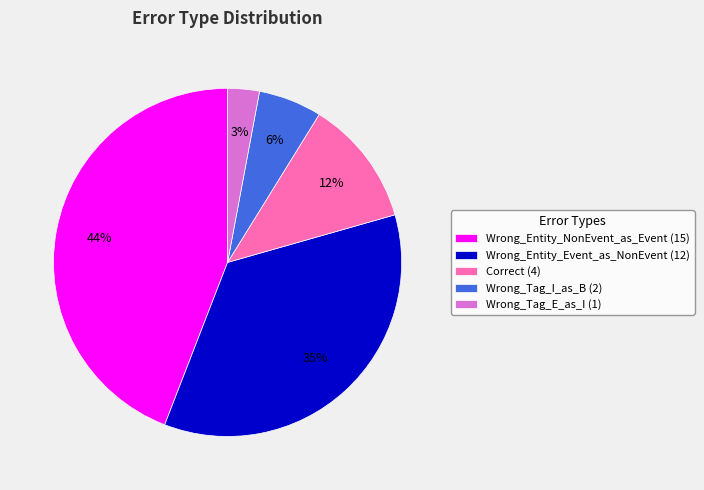

Approximately how many times larger is the value at Wrong_Tag_I_as_B compared to Wrong_Entity_NonEvent_as_Event?

0.1